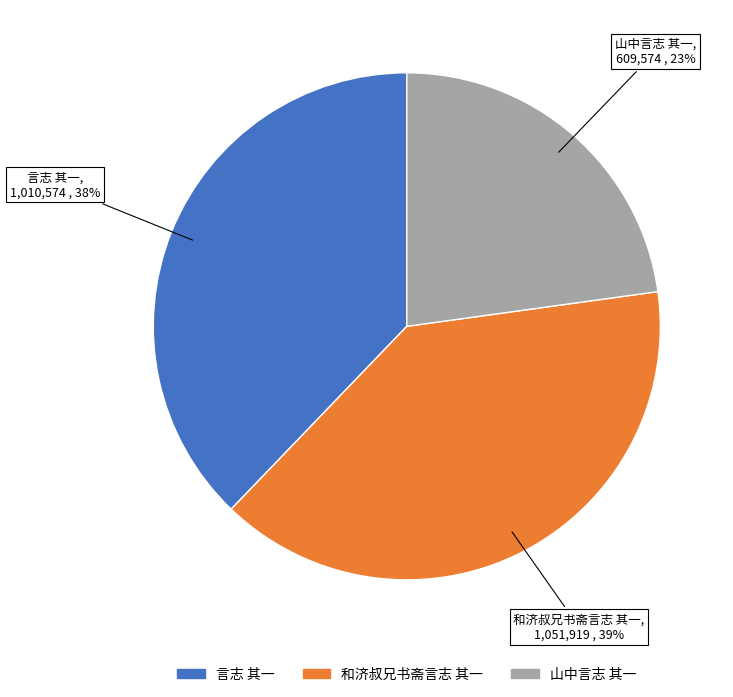

Is the sum of 山中言志 其一 and 言志 其一 greater than half?

Yes